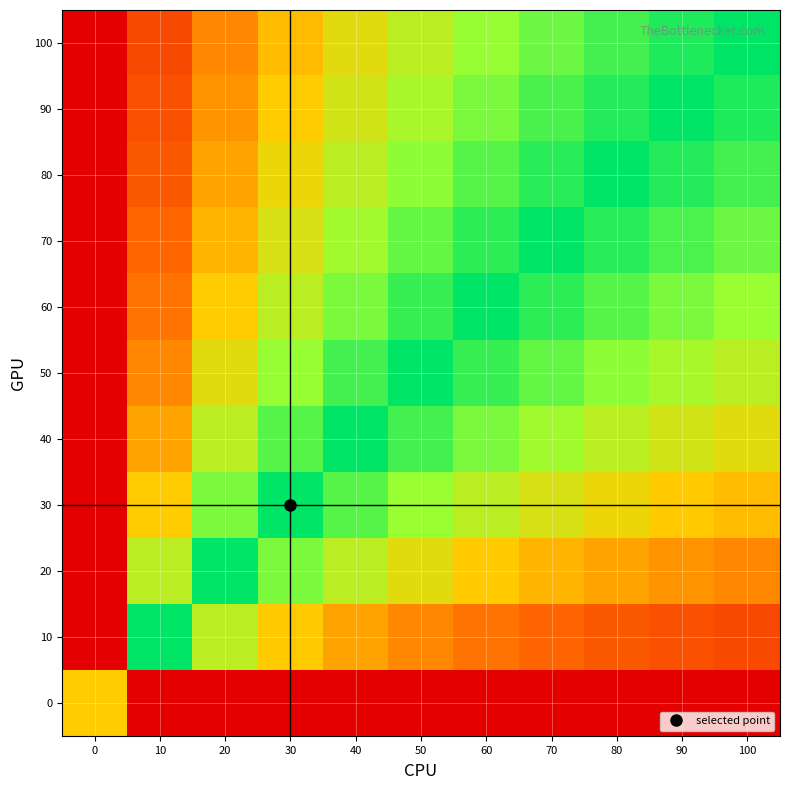

What is the total value across all series at 60?

7.5